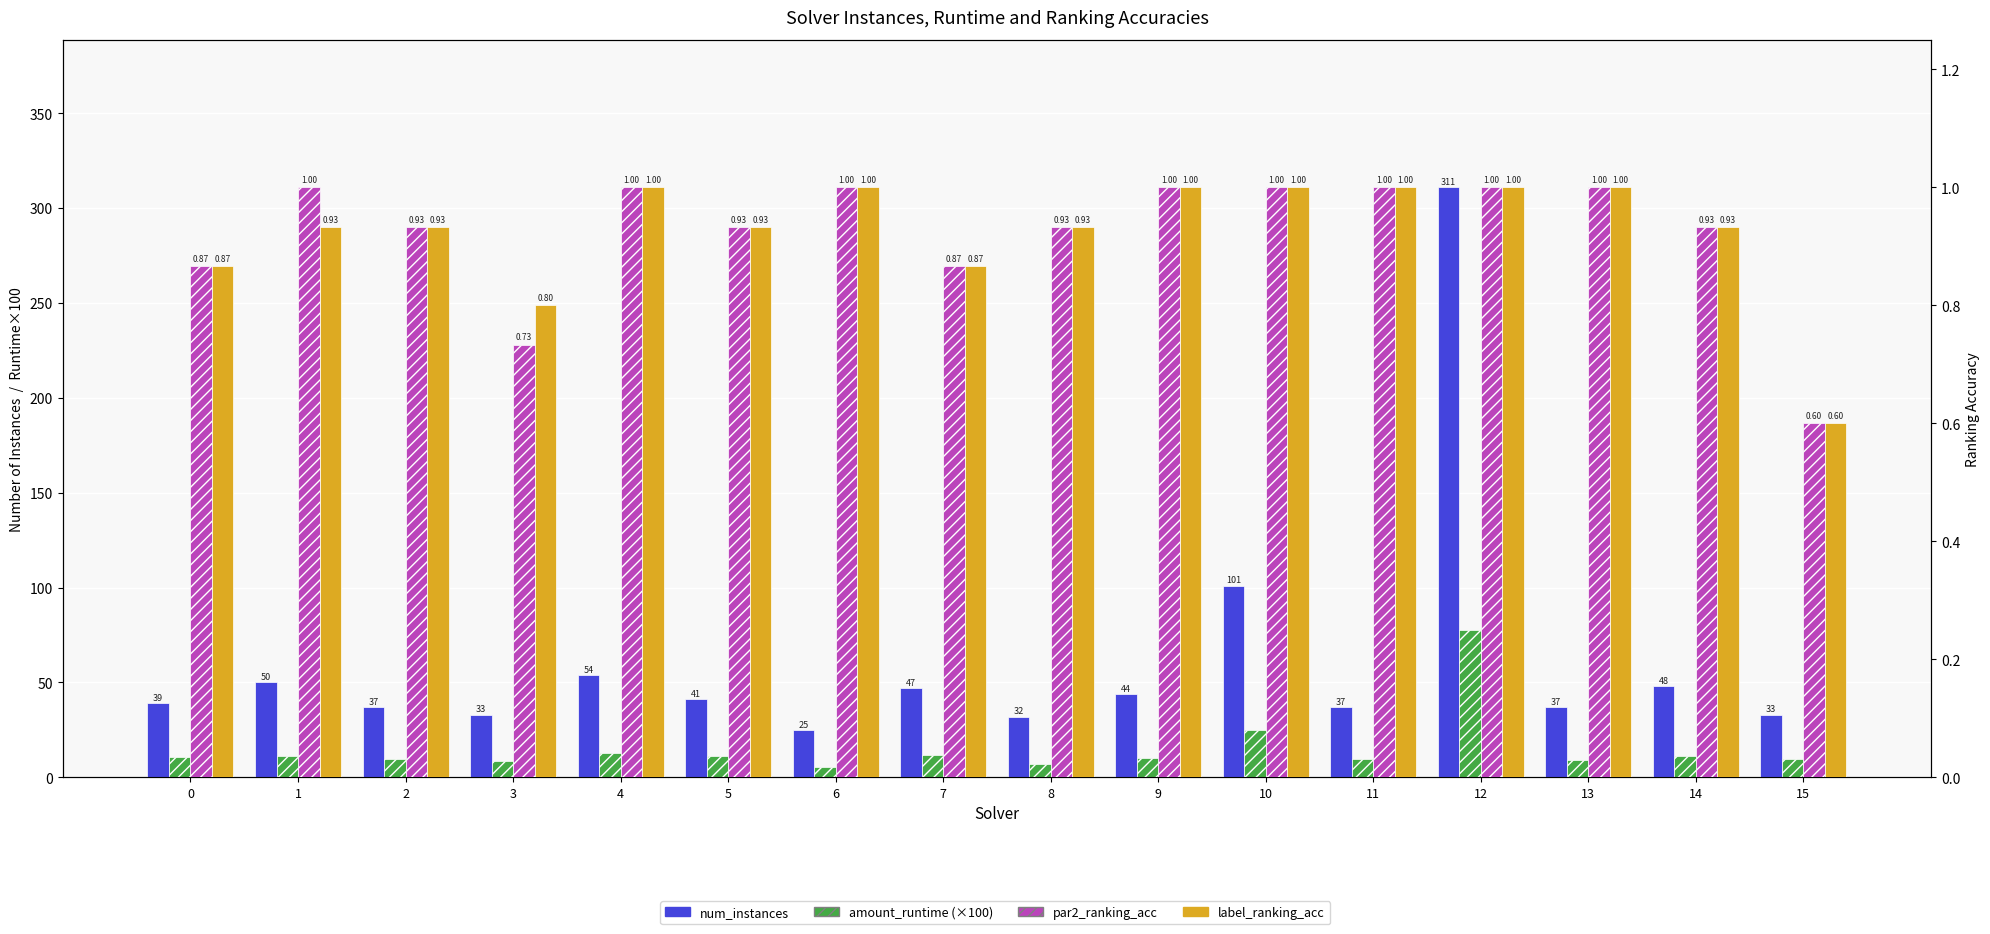

At which label is num_instances closest to 168?

10